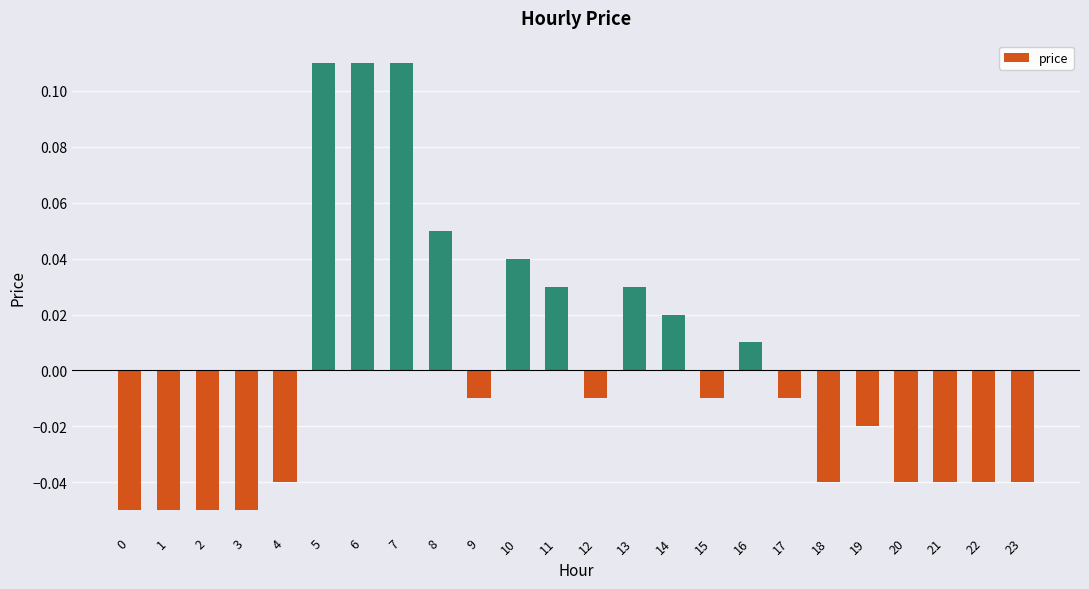

At which label does the data first exceed 0?

5